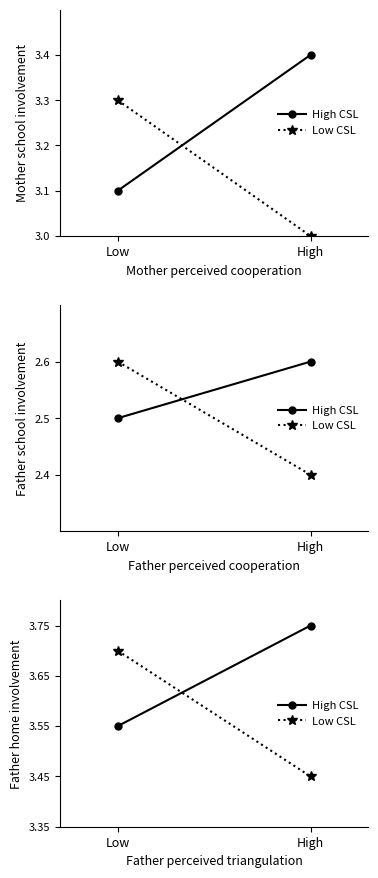

Between High and Low, which is larger?

High